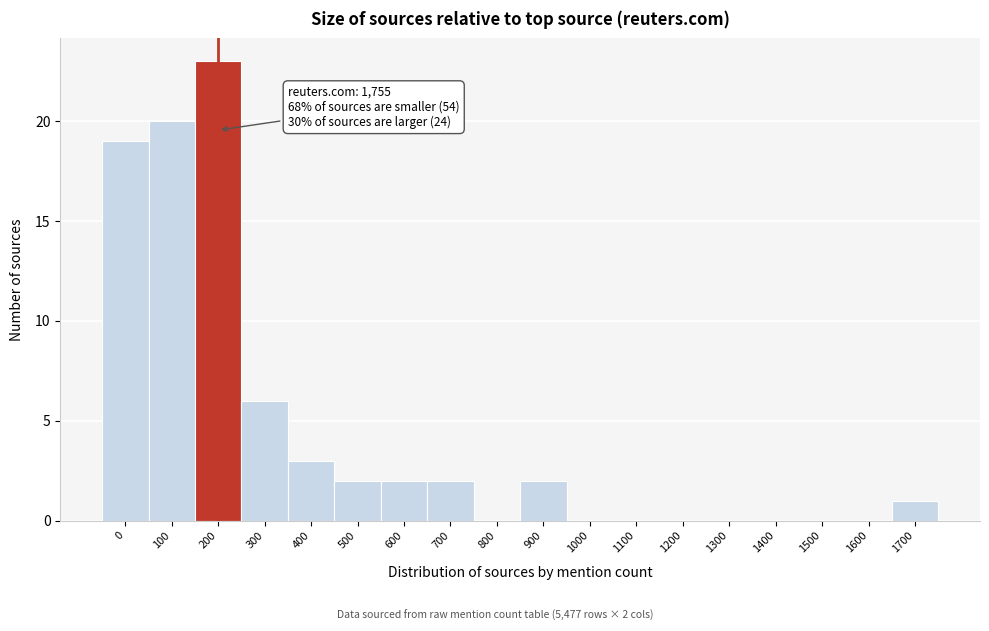

Reading left to right, list all the values displayed in this chart.

0=19	100=20	200=23	300=6	400=3	500=2	600=2	700=2	800=0	900=2	1000=0	1100=0	1200=0	1300=0	1400=0	1500=0	1600=0	1700=1